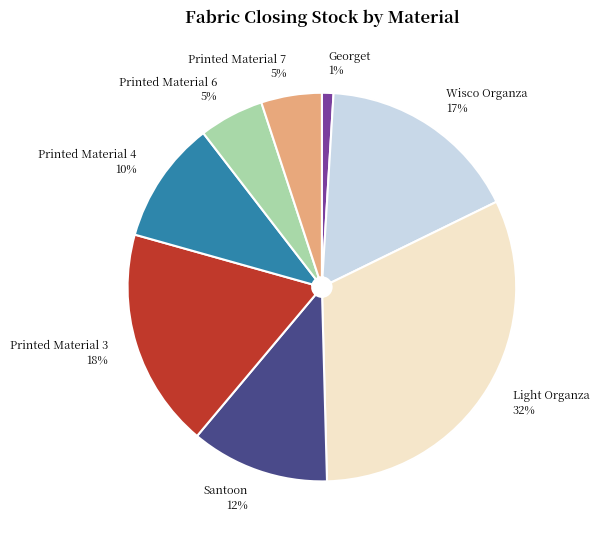

Which slice is the largest?

Light Organza